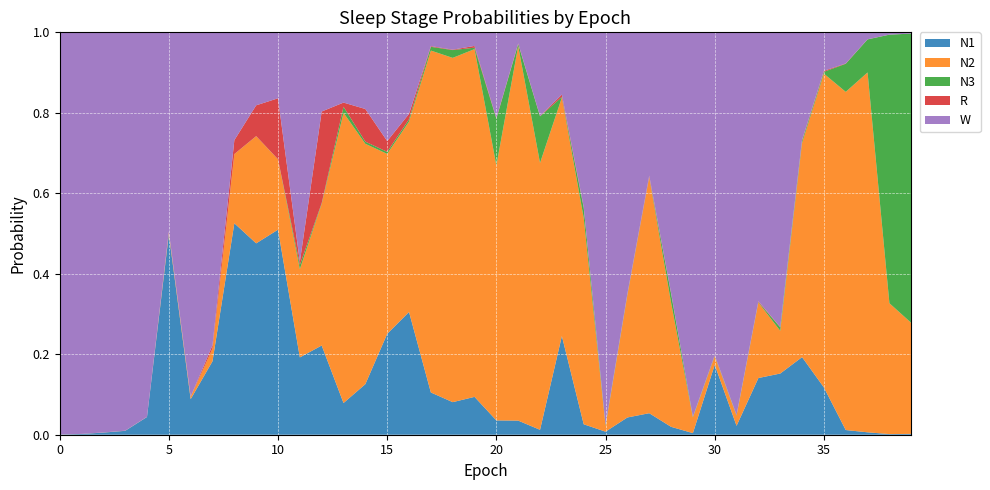

Reading left to right, what are all the values shown in this chart?

N1: 0=0.0	1=0.0	2=0.0	3=0.0	4=0.0	5=0.5	6=0.1	7=0.2	8=0.5	9=0.5	10=0.5	11=0.2	12=0.2	13=0.1	14=0.1	15=0.3	16=0.3	17=0.1	18=0.1	19=0.1	20=0.0	21=0.0	22=0.0	23=0.2	24=0.0	25=0.0	26=0.0	27=0.1	28=0.0	29=0.0	30=0.2	31=0.0	32=0.1	33=0.2	34=0.2	35=0.1	36=0.0	37=0.0	38=0.0	39=0.0
N2: 0=0.0	1=0.0	2=0.0	3=0.0	4=0.0	5=0.0	6=0.0	7=0.0	8=0.2	9=0.3	10=0.2	11=0.2	12=0.4	13=0.7	14=0.6	15=0.4	16=0.5	17=0.8	18=0.9	19=0.9	20=0.6	21=0.9	22=0.7	23=0.6	24=0.5	25=0.0	26=0.3	27=0.6	28=0.3	29=0.0	30=0.0	31=0.0	32=0.2	33=0.1	34=0.5	35=0.8	36=0.8	37=0.9	38=0.3	39=0.3
N3: 0=0.0	1=0.0	2=0.0	3=0.0	4=0.0	5=0.0	6=0.0	7=0.0	8=0.0	9=0.0	10=0.0	11=0.0	12=0.0	13=0.0	14=0.0	15=0.0	16=0.0	17=0.0	18=0.0	19=0.0	20=0.1	21=0.0	22=0.1	23=0.0	24=0.0	25=0.0	26=0.0	27=0.0	28=0.0	29=0.0	30=0.0	31=0.0	32=0.0	33=0.0	34=0.0	35=0.0	36=0.1	37=0.1	38=0.7	39=0.7
R: 0=0.0	1=0.0	2=0.0	3=0.0	4=0.0	5=0.0	6=0.0	7=0.0	8=0.0	9=0.1	10=0.2	11=0.0	12=0.2	13=0.0	14=0.1	15=0.0	16=0.0	17=0.0	18=0.0	19=0.0	20=0.0	21=0.0	22=0.0	23=0.0	24=0.0	25=0.0	26=0.0	27=0.0	28=0.0	29=0.0	30=0.0	31=0.0	32=0.0	33=0.0	34=0.0	35=0.0	36=0.0	37=0.0	38=0.0	39=0.0
W: 0=1.0	1=1.0	2=1.0	3=1.0	4=1.0	5=0.5	6=0.9	7=0.8	8=0.3	9=0.2	10=0.2	11=0.6	12=0.2	13=0.2	14=0.2	15=0.3	16=0.2	17=0.0	18=0.0	19=0.0	20=0.2	21=0.0	22=0.2	23=0.2	24=0.4	25=1.0	26=0.6	27=0.4	28=0.6	29=1.0	30=0.8	31=1.0	32=0.7	33=0.7	34=0.3	35=0.1	36=0.1	37=0.0	38=0.0	39=0.0